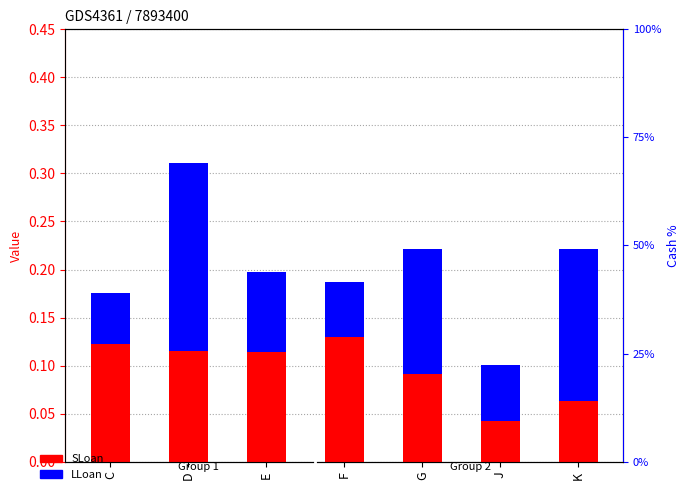

What is the label of the 4th bar from the left?

F